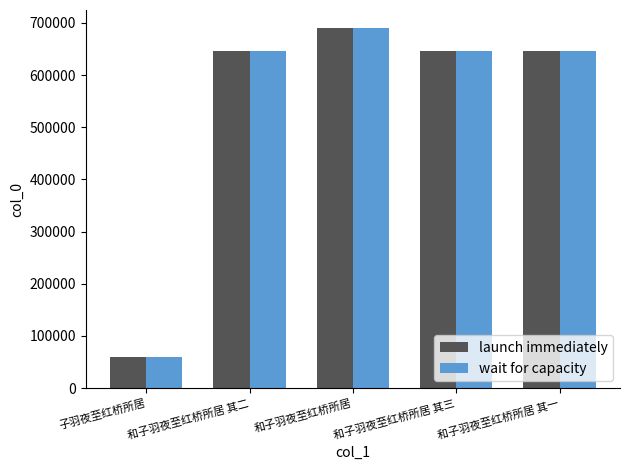

What is the total value across all series at 和子羽夜至红桥所居 其三?

1293838